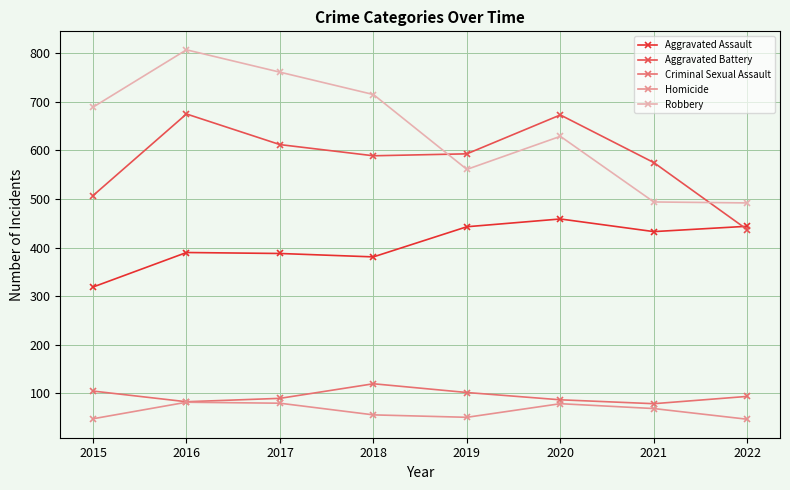

What is the sum of the Robbery values at 2020 and 2017?

1390